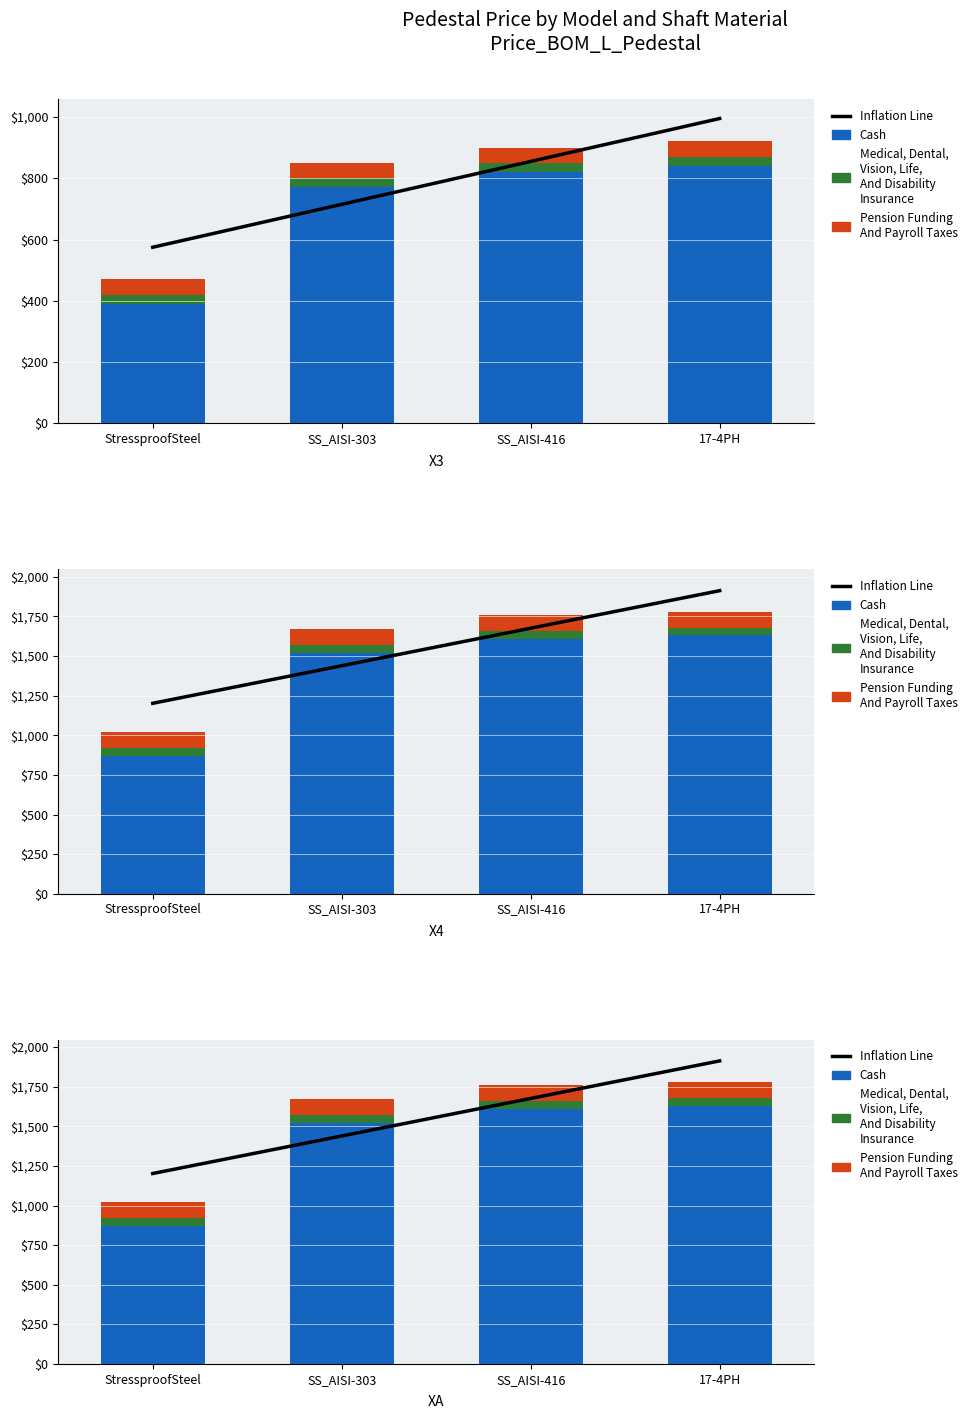

Rank the categories by Inflation Line value from lowest to highest.

StressproofSteel, SS_AISI-303, SS_AISI-416, 17-4PH